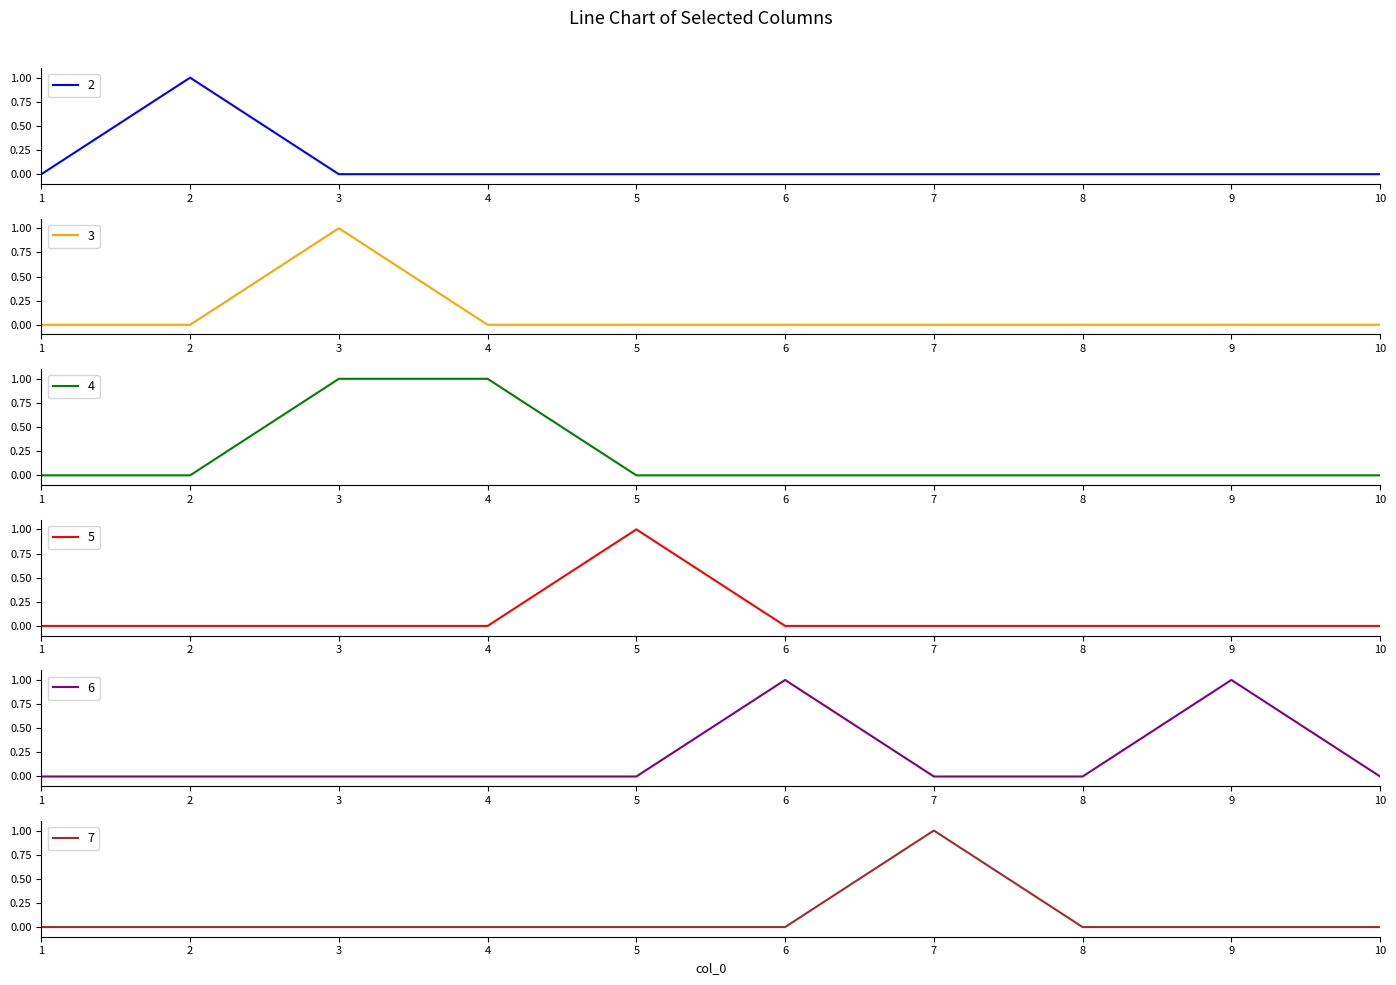

How many lines are shown in the chart?

6